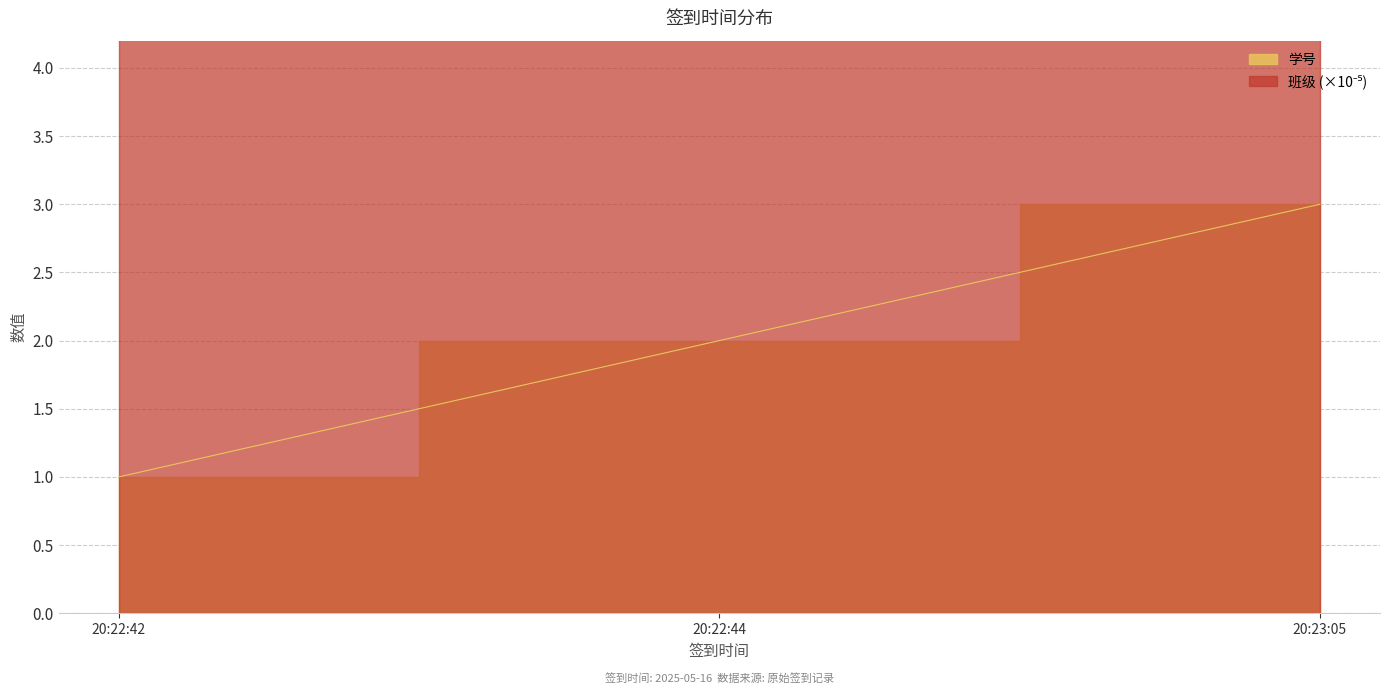

What is the sum of all values?

6